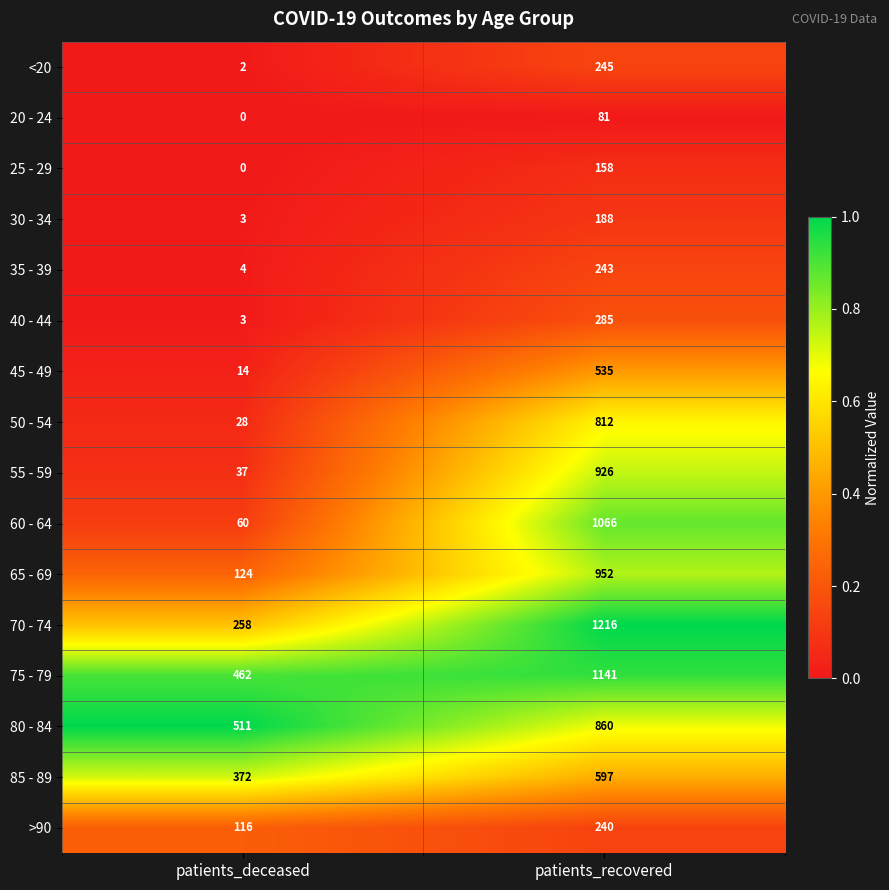

True or false: 70 - 74 has a value of 258 at patients_deceased.

True